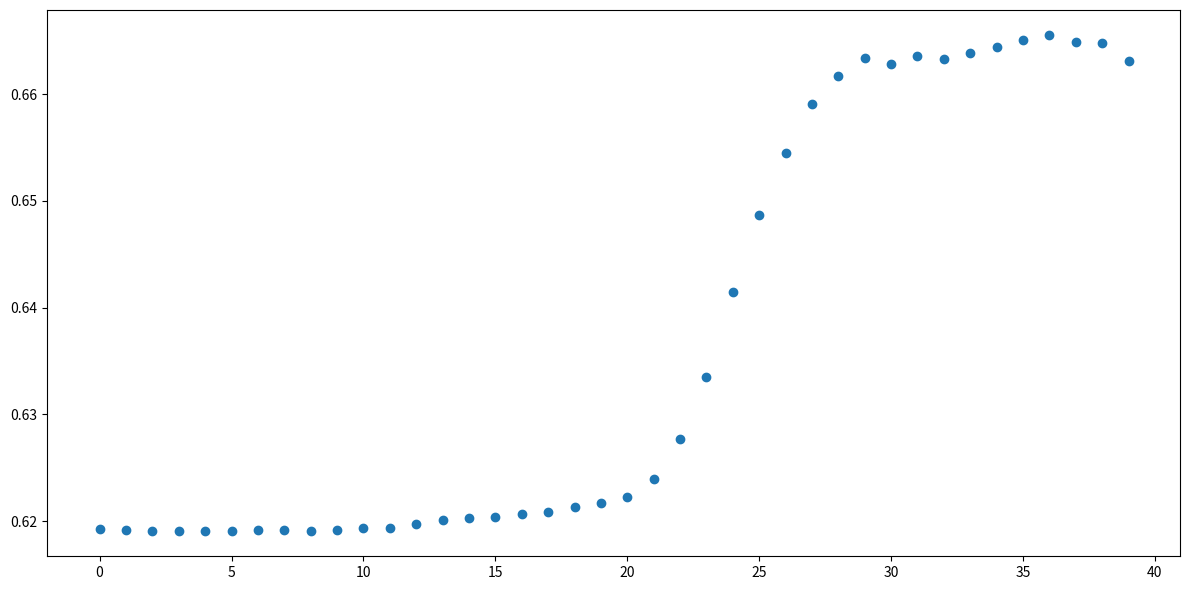

How many points are shown in the scatter plot?

40